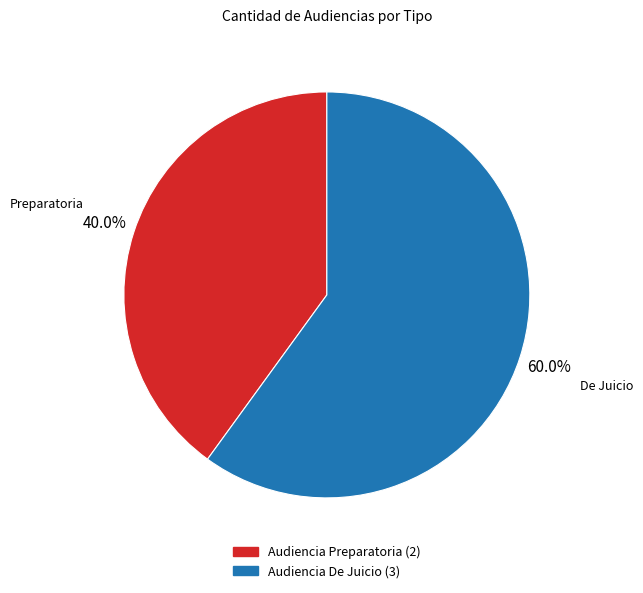

How many slices are in this pie chart?

2